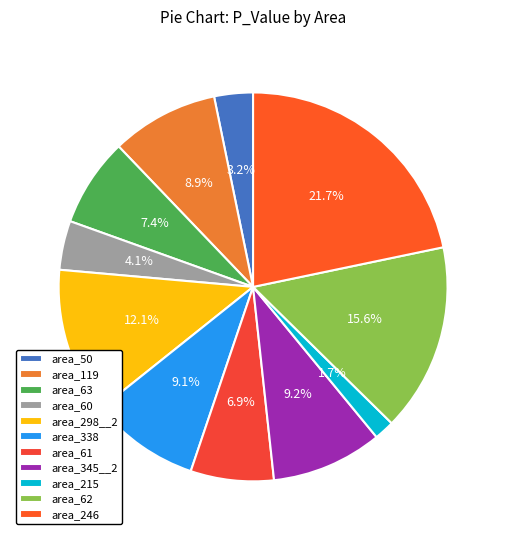

Count the number of slices in the pie.

11